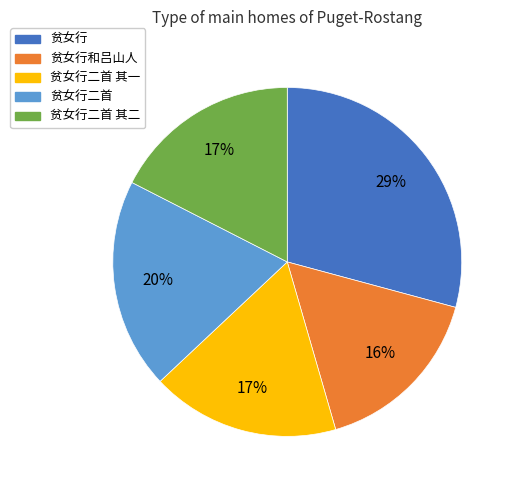

Is it true that 贫女行二首 其二 is 8% of the pie?

False